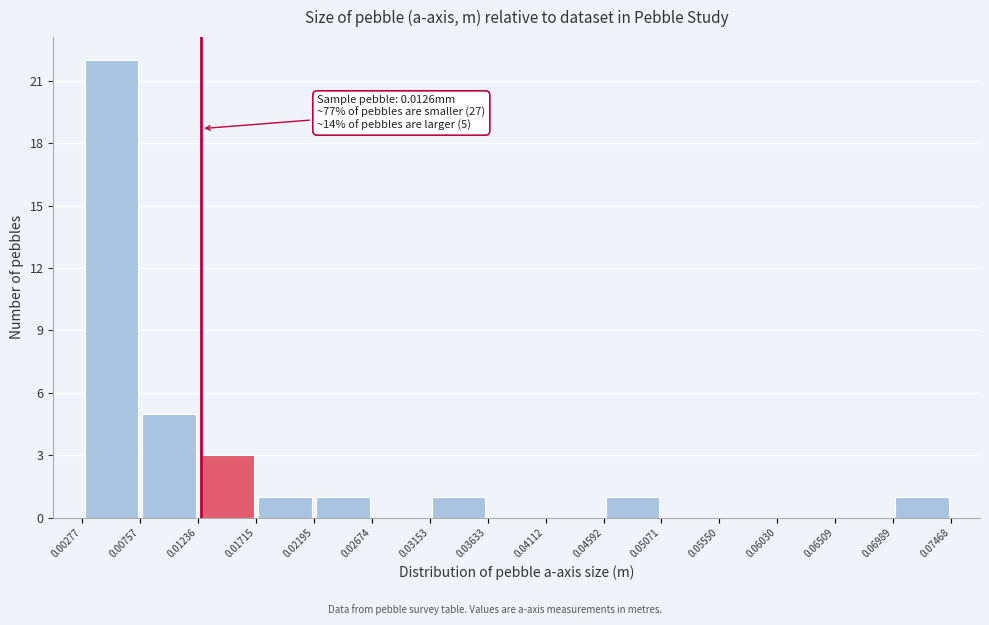

Which range on the x-axis has the tallest bar?

0.00277 to 0.00757